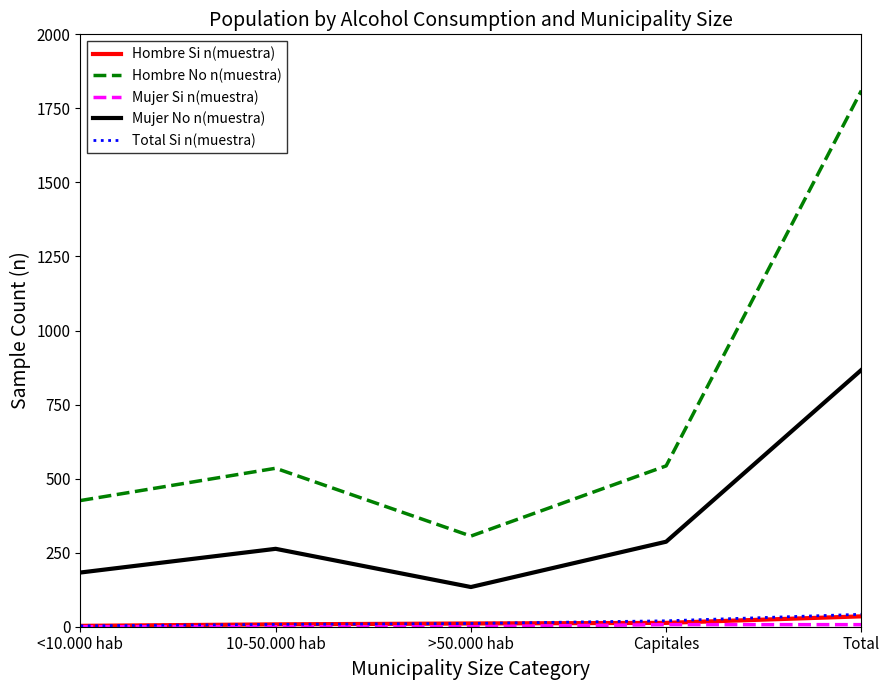

Count the number of data series in this chart.

5